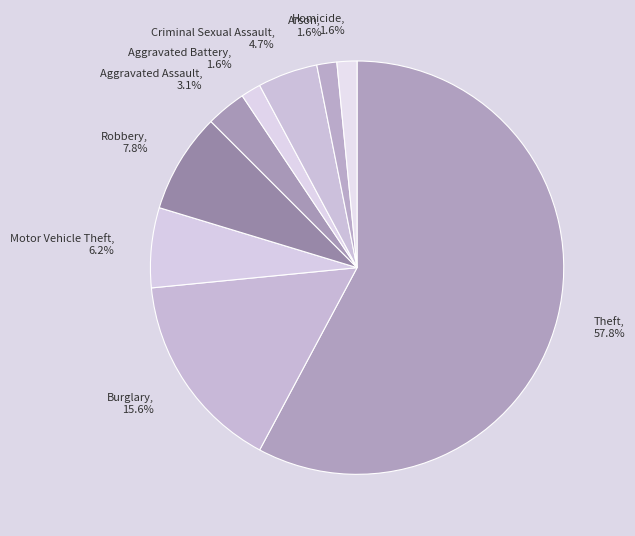

Which has a higher value, Homicide or Criminal Sexual Assault?

Criminal Sexual Assault